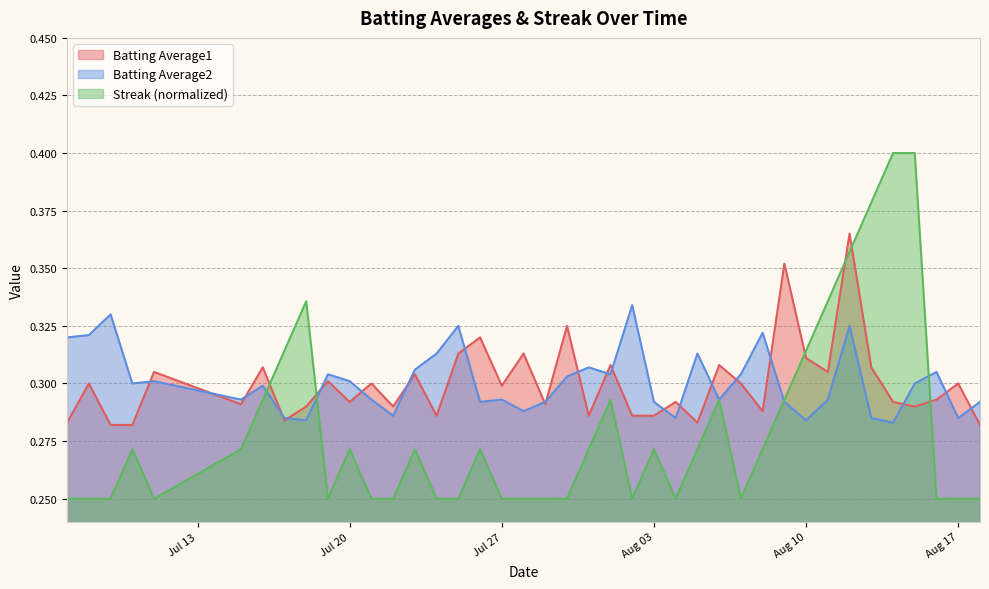

What is the highest value of the Batting Average2 series?

0.3